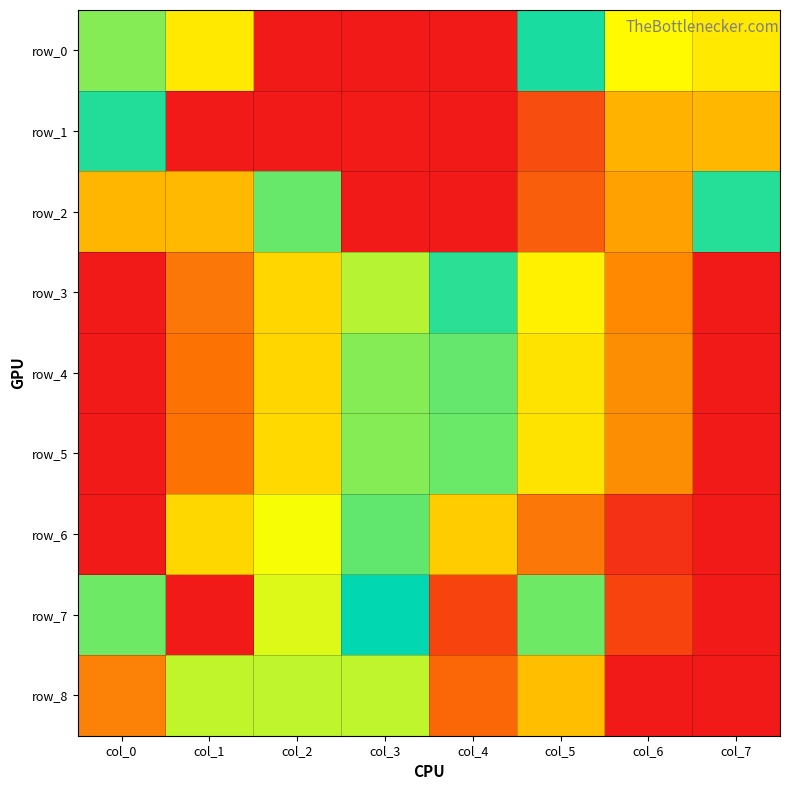

The row_8 series shows -0.5 at col_7. True or false?

False